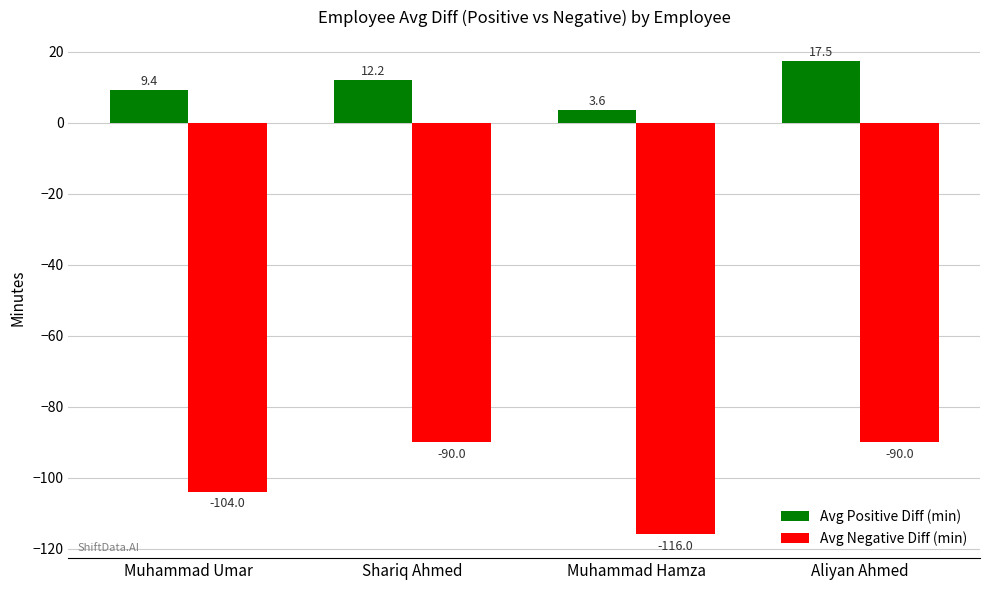

At Muhammad Umar, list the series in order from smallest to largest.

Avg Negative Diff (min), Avg Positive Diff (min)